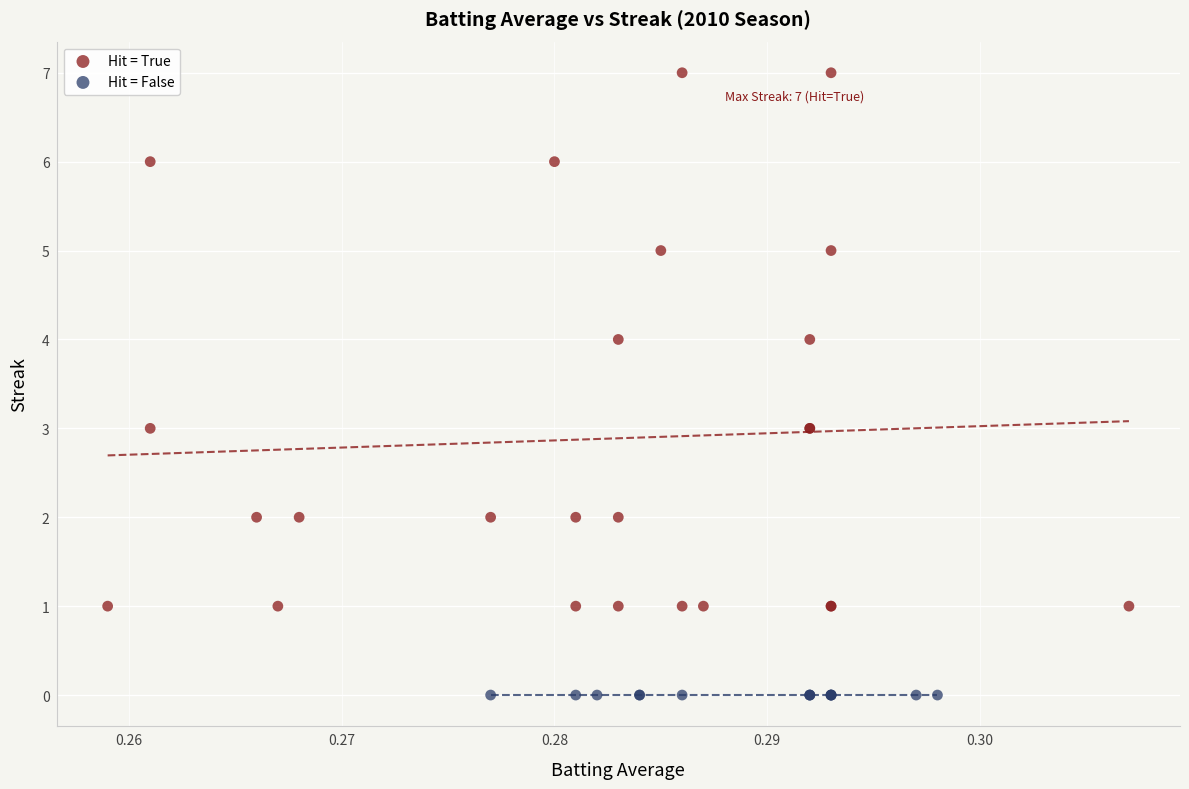

Which series contains the lowest Y value?

Hit = False